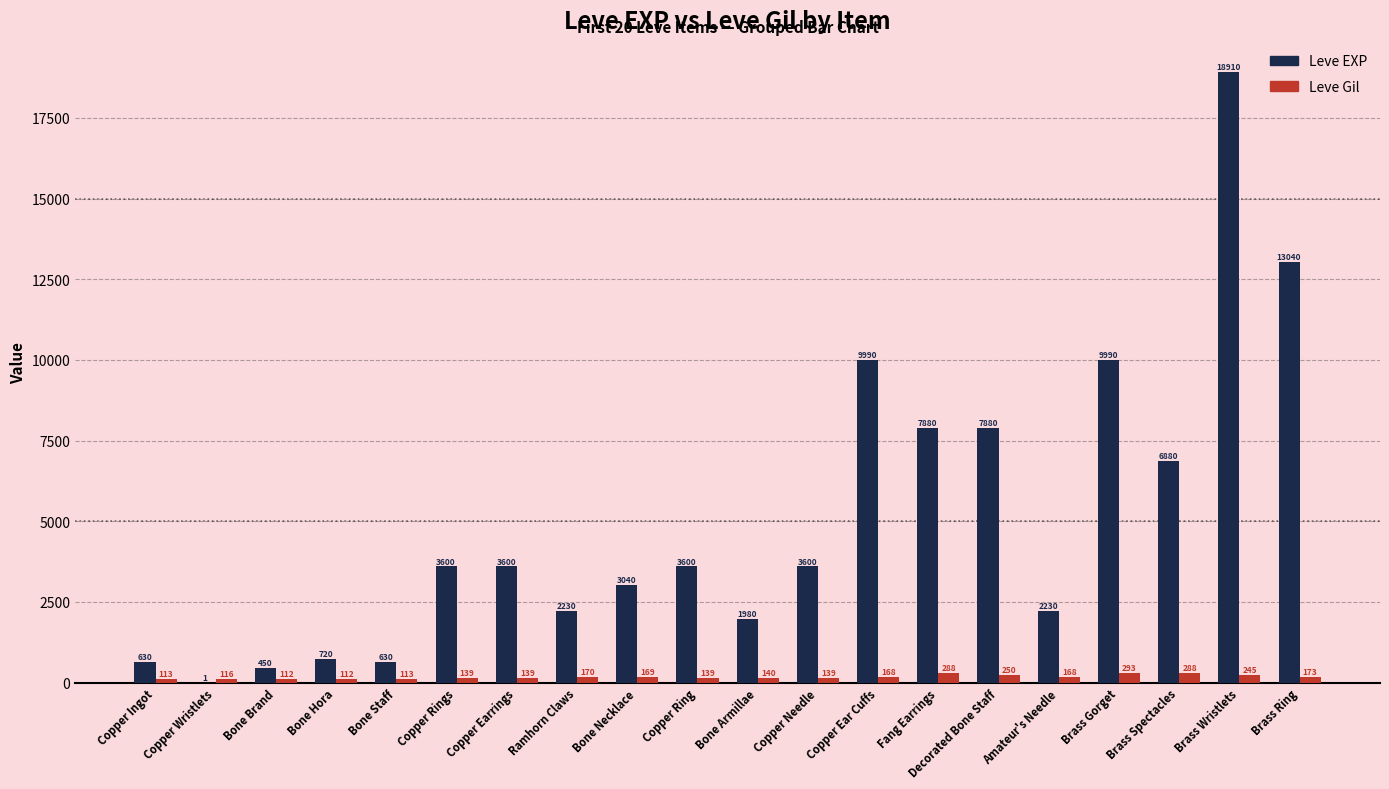

At which category is the sum across all series the highest?

Brass Wristlets